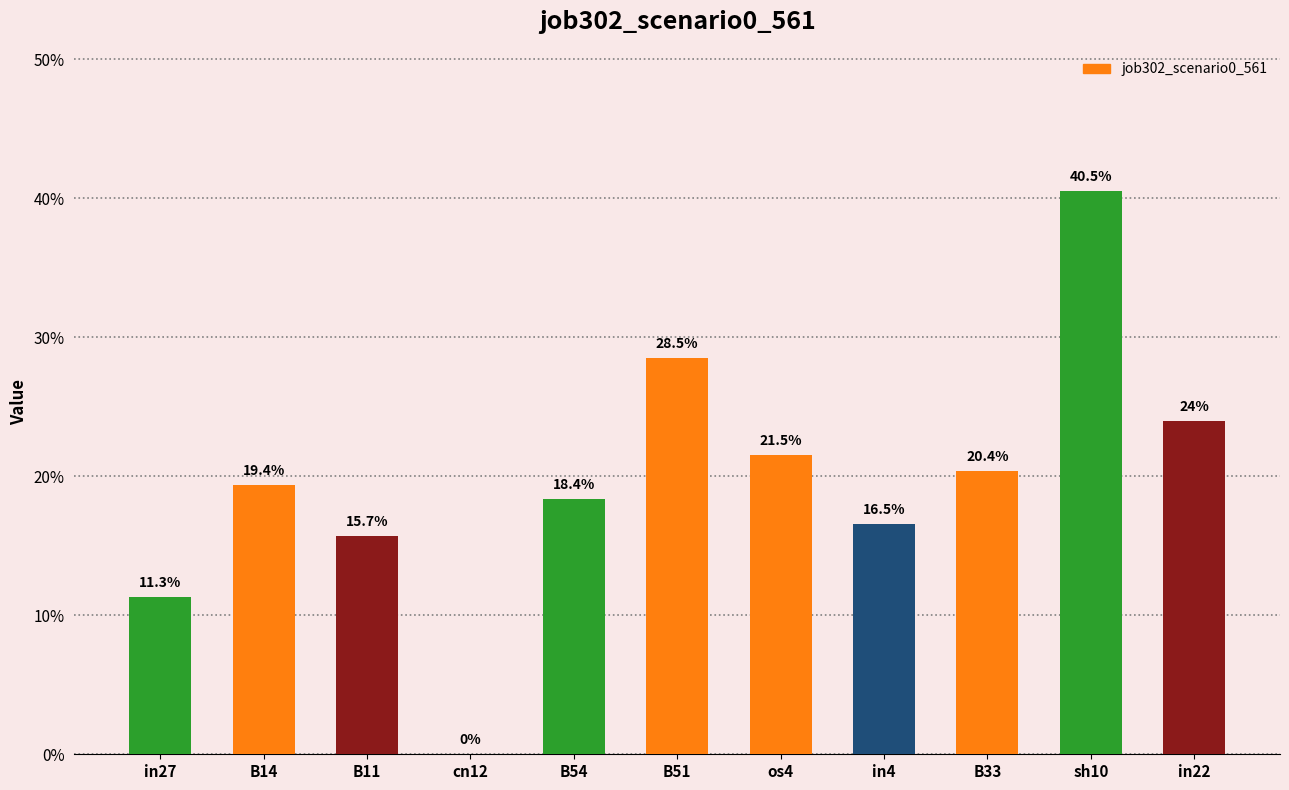

Are the bars horizontal?

No